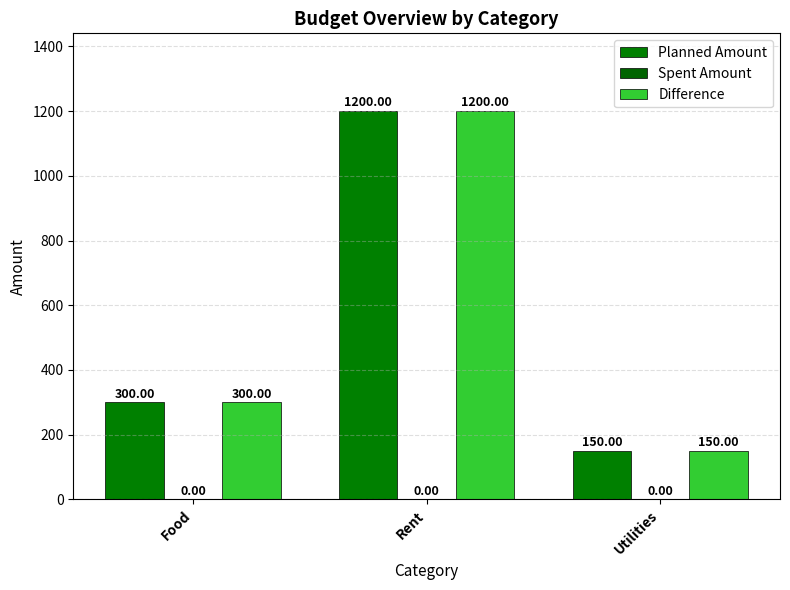

What is the total value across all series at Utilities?

300